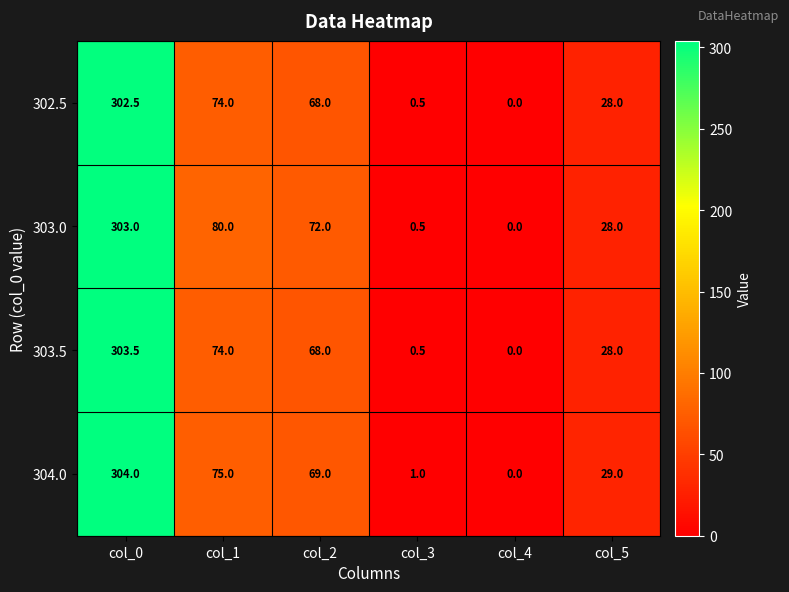

Which series has the widest spread of values?

304.0